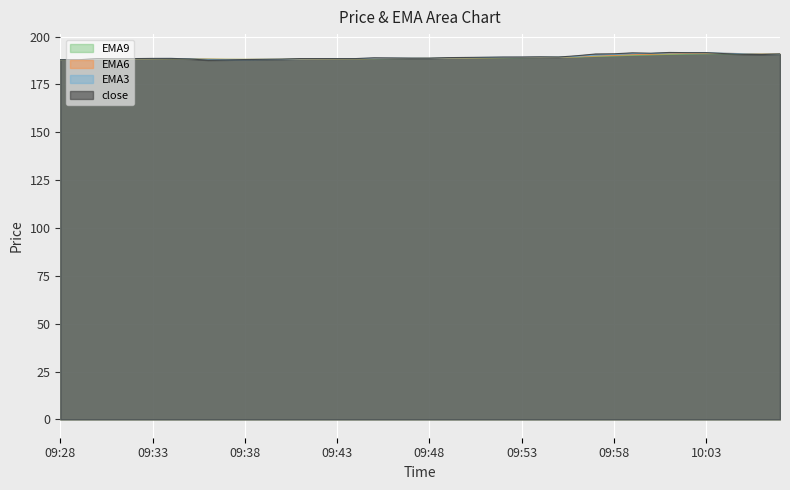

What is the maximum value shown in the chart?

191.7